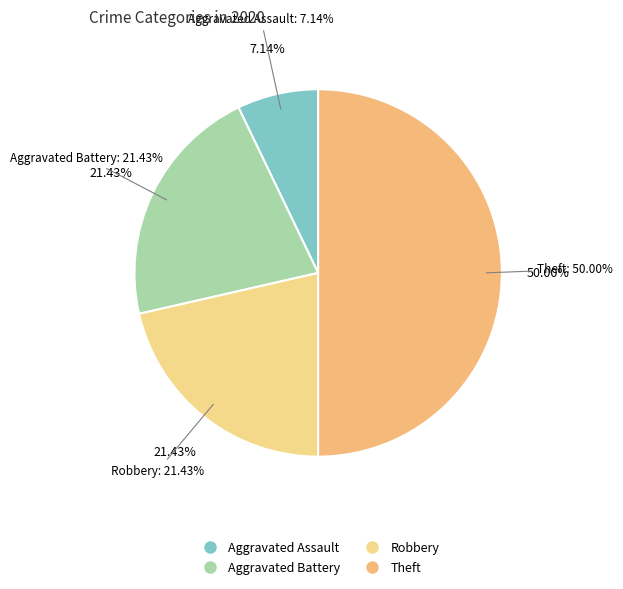

Combined, do Aggravated Assault and Aggravated Battery account for over 50%?

No